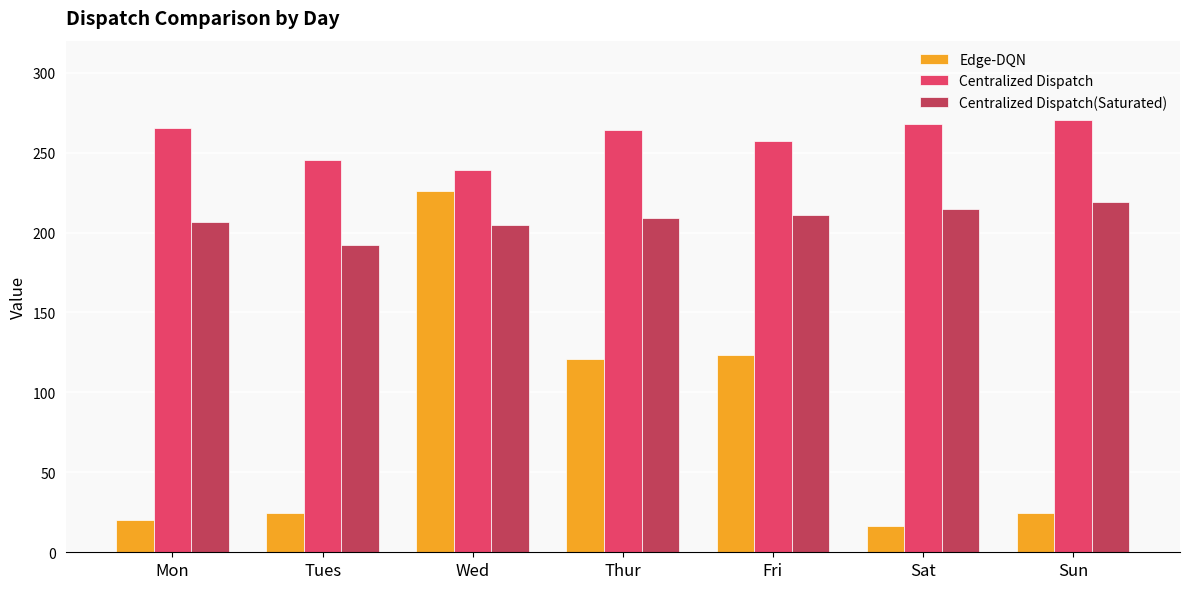

What is the sum of all Edge-DQN values?

556.4